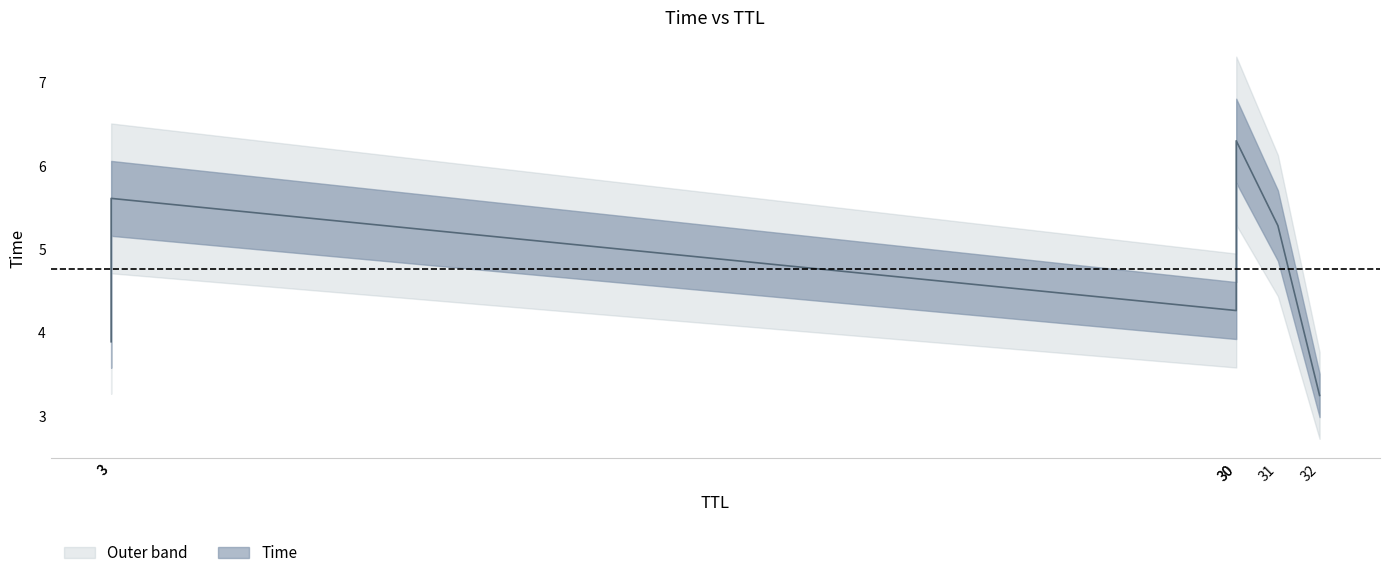

What is the difference between the second highest and minimum values?

2.4